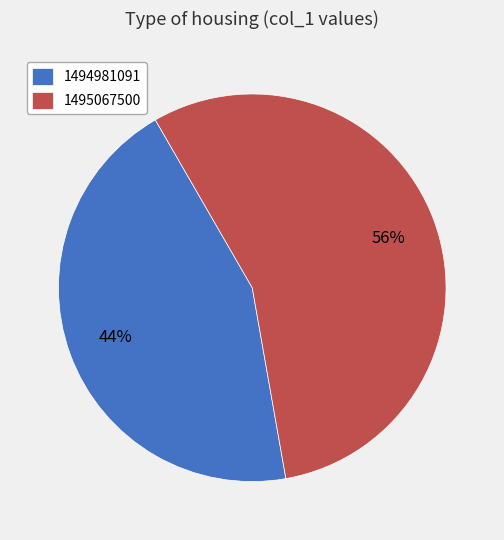

Which slice is the smallest?

1494981091